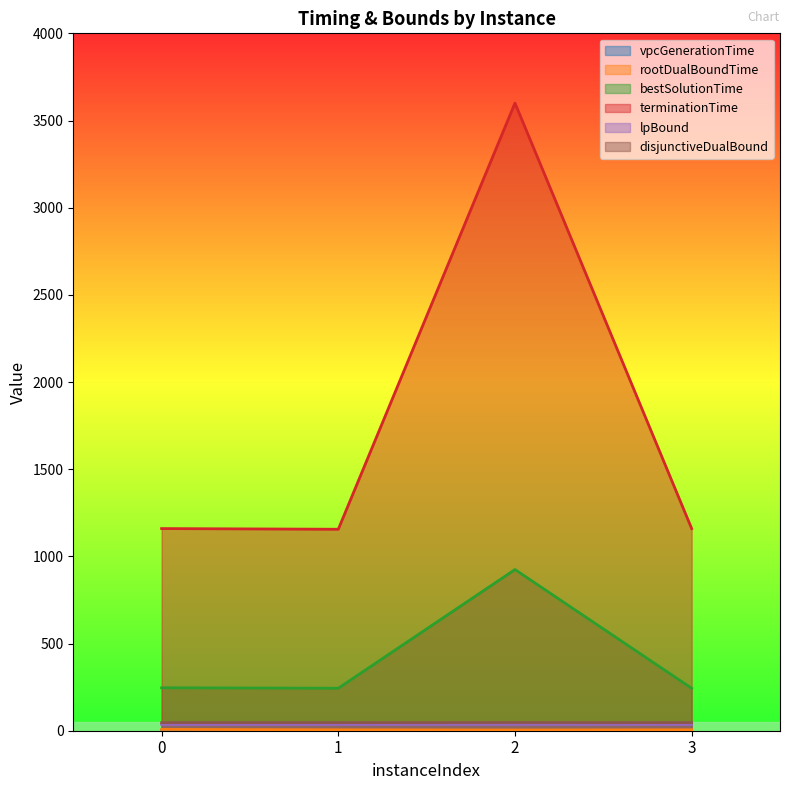

What is the difference between the maximum and minimum values in the disjunctiveDualBound series?

0.5